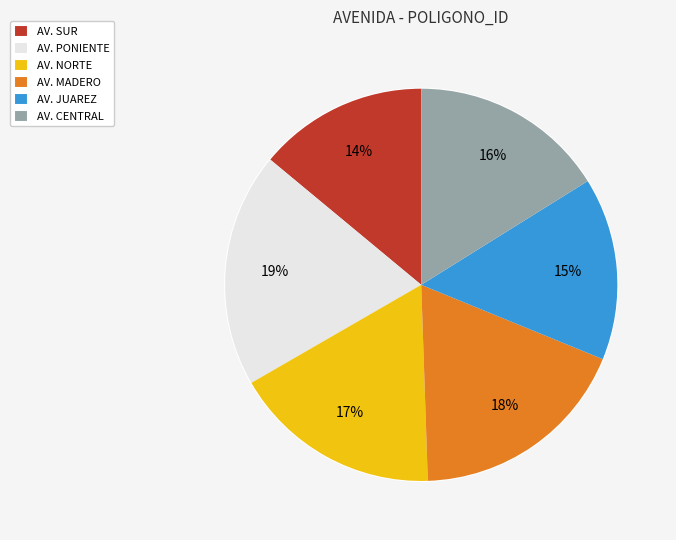

To the nearest percent, what is the combined percentage of AV. CENTRAL and AV. MADERO?

34%